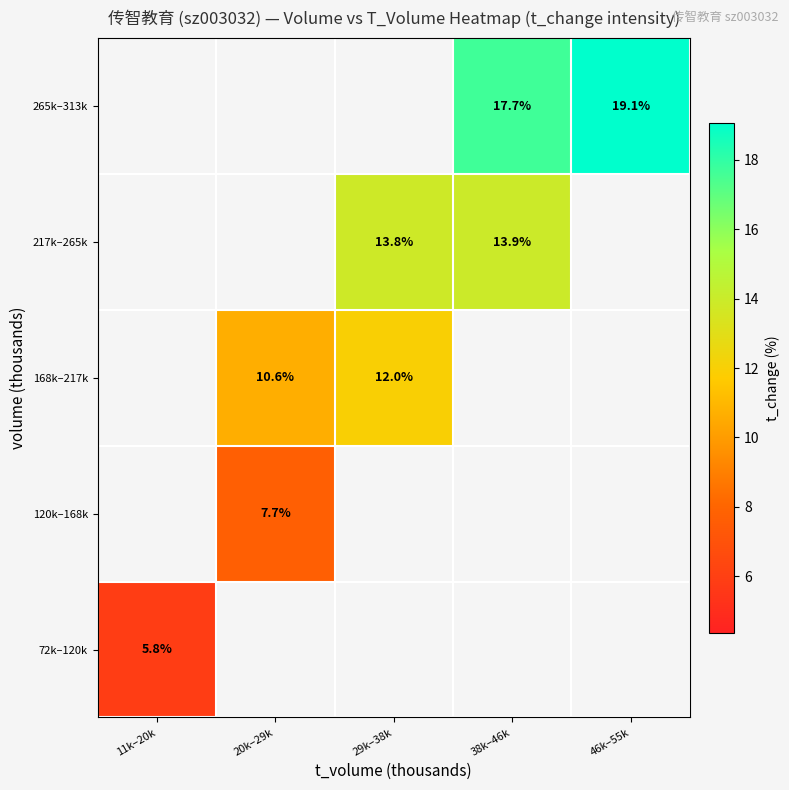

At how many categories does at least one series exceed 6?

4